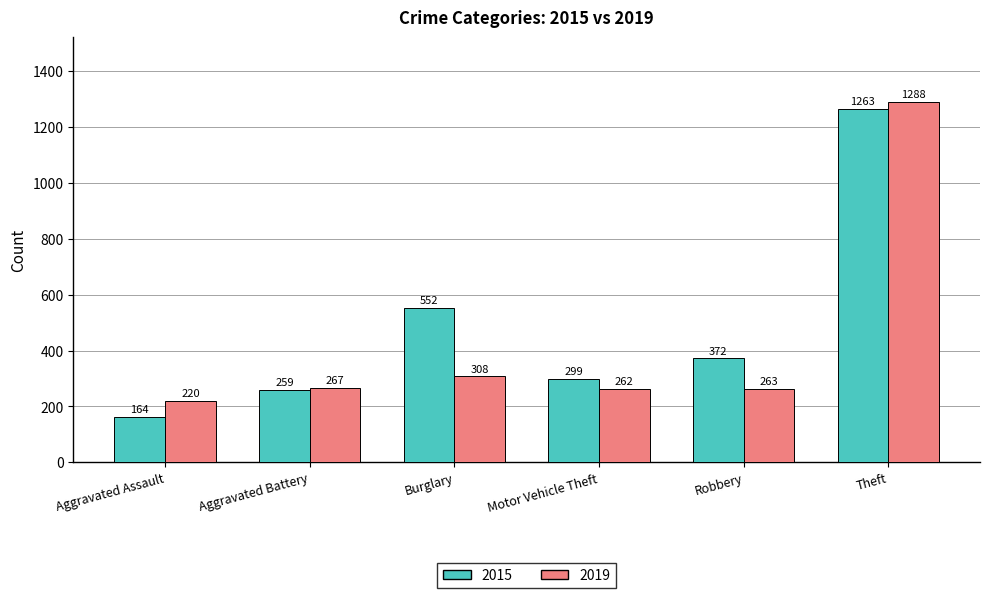

What are all the series names shown in the legend?

2015, 2019